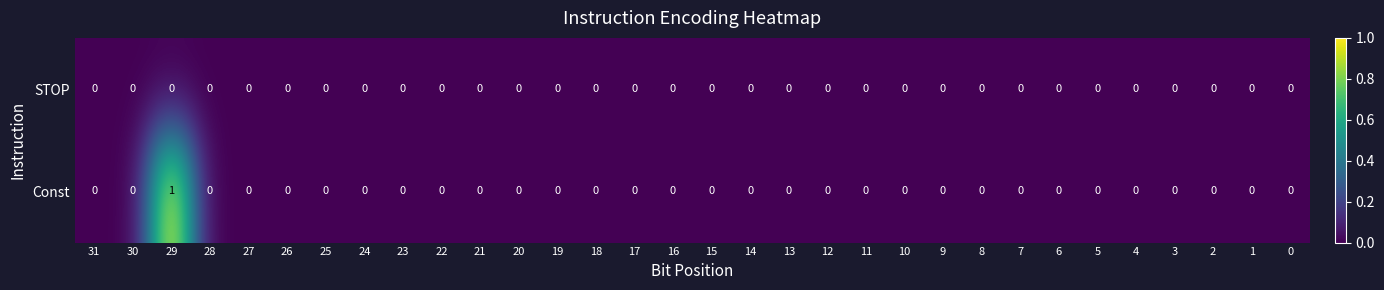

Which series has the largest range (max minus min)?

Const